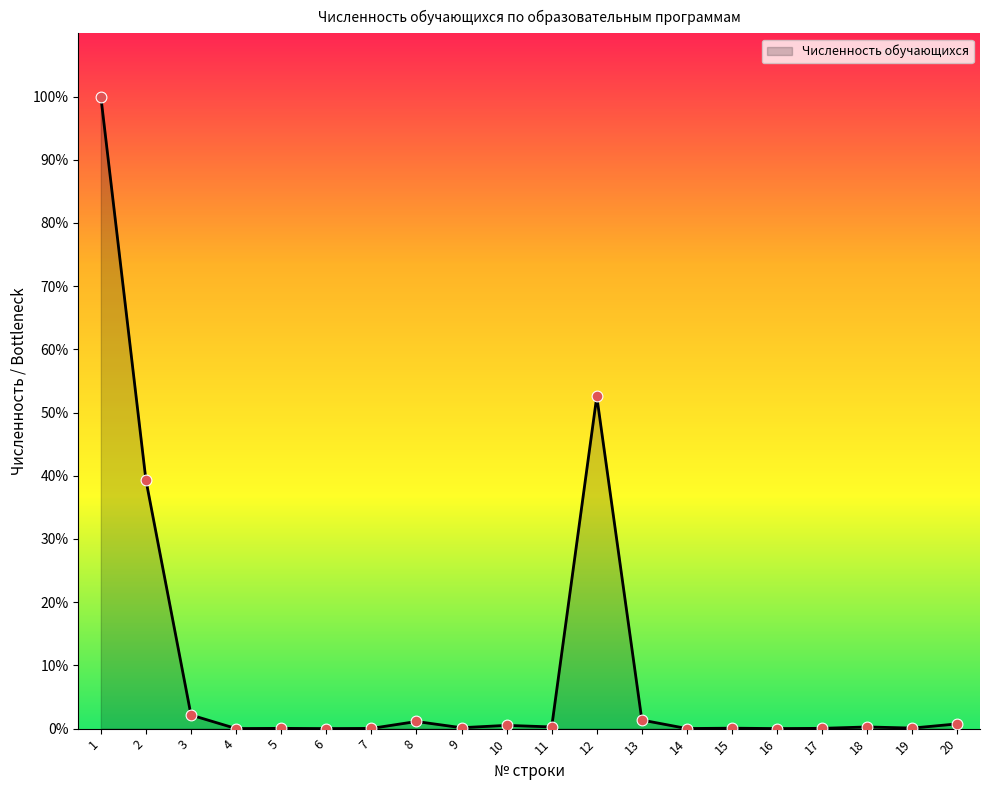

Between 15 and 13, which is larger?

13